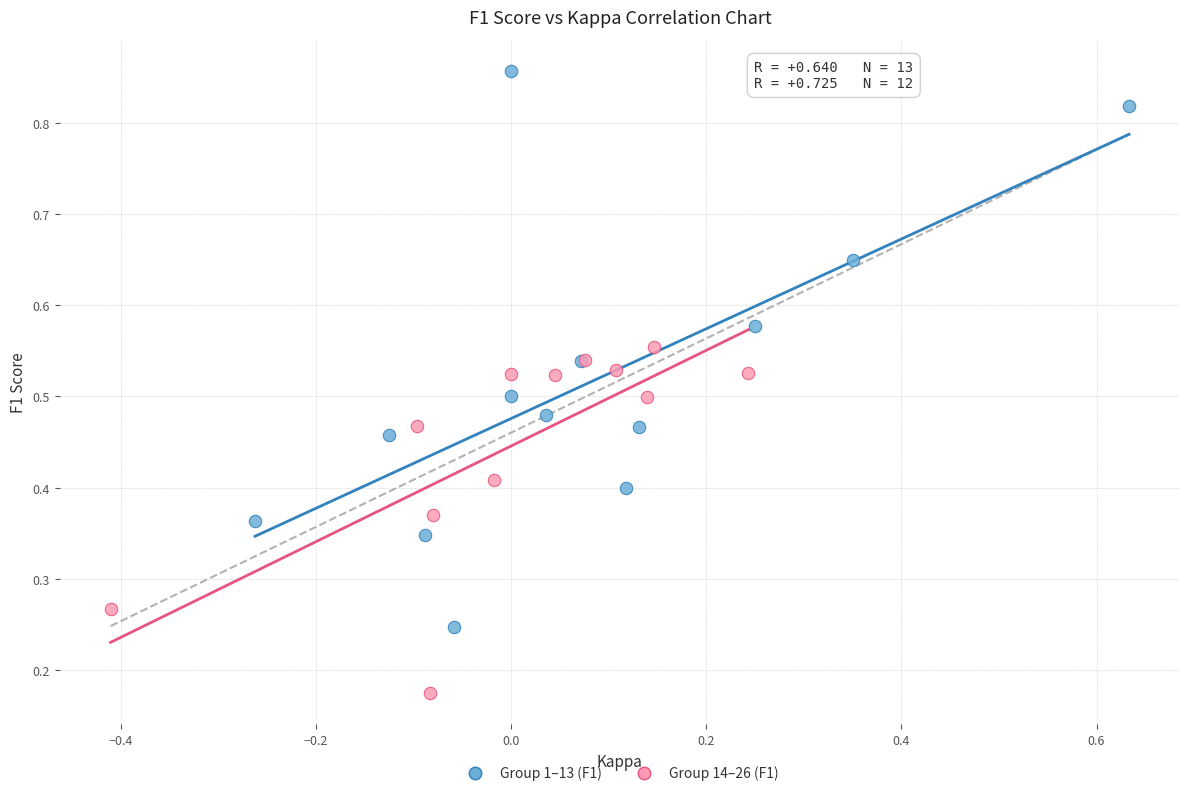

What are all the series names shown in the legend?

Group 1–13 (F1), Group 14–26 (F1)